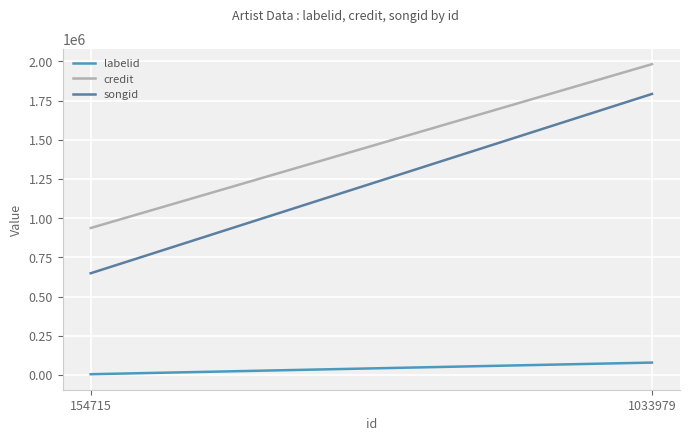

What are all the series names shown in the legend?

labelid, credit, songid